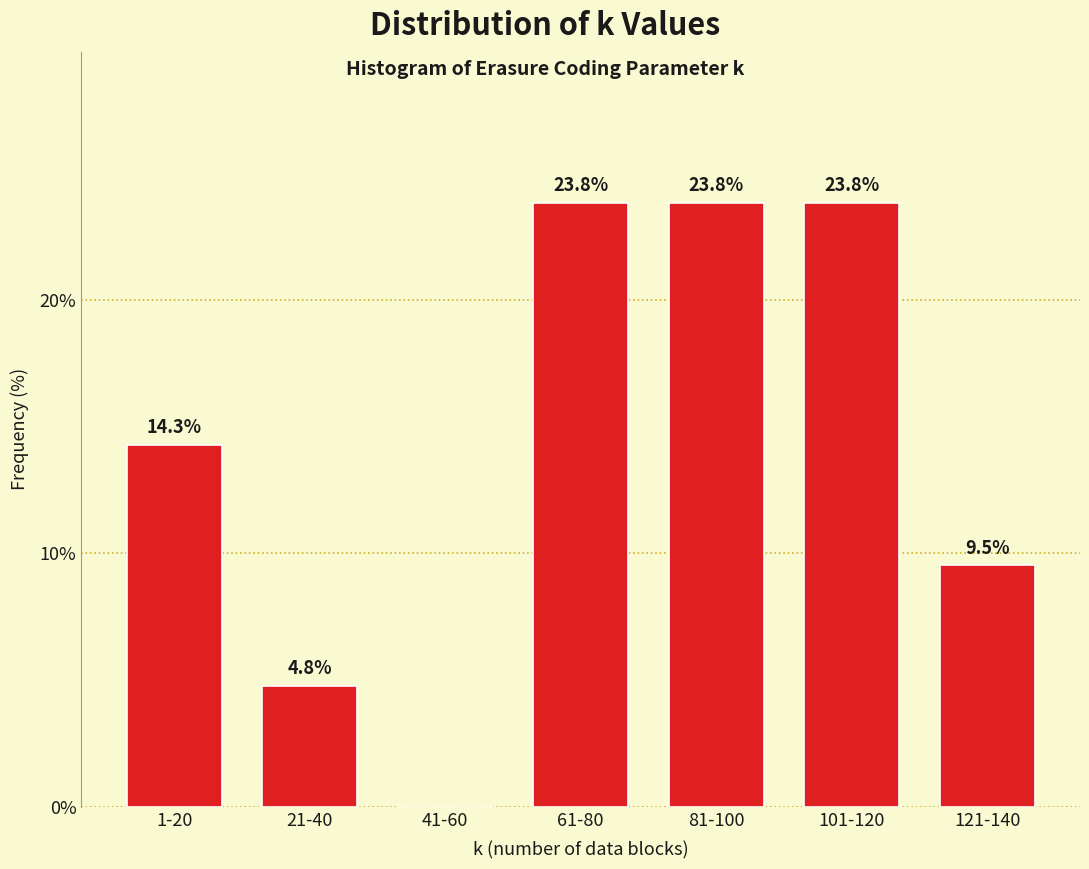

Reading left to right, transcribe all the data shown in this chart.

1-20=14.3	21-40=4.8	41-60=0.0	61-80=23.8	81-100=23.8	101-120=23.8	121-140=9.5